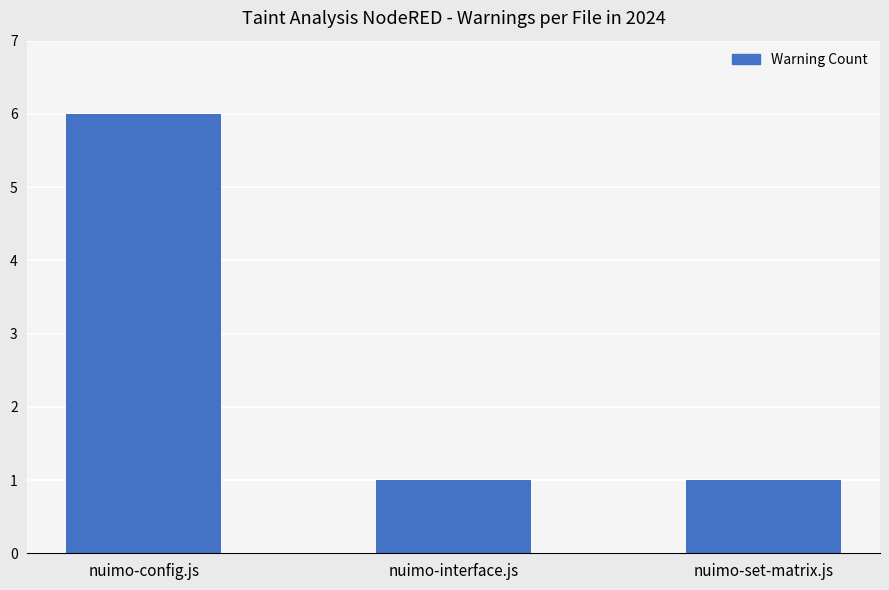

What is the difference between the maximum and minimum values?

5